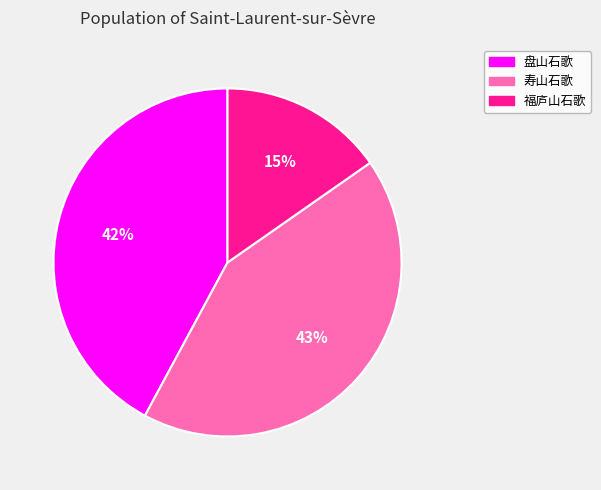

To the nearest percent, what is the average slice percentage?

33%